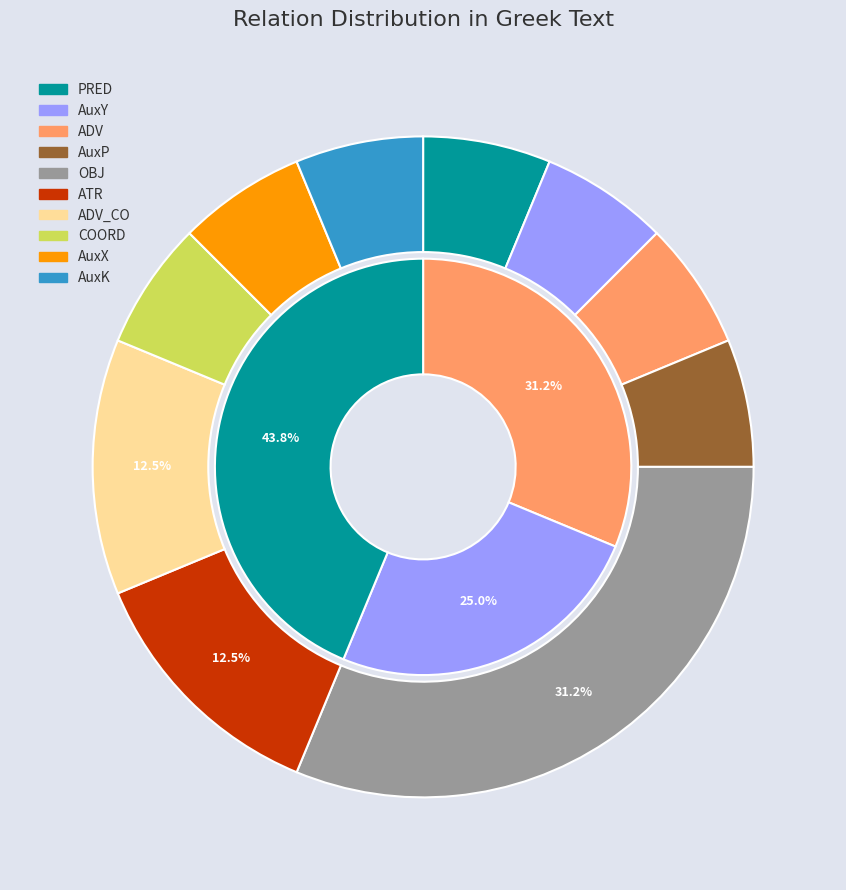

What portion of the pie excludes AuxP?

93.8%